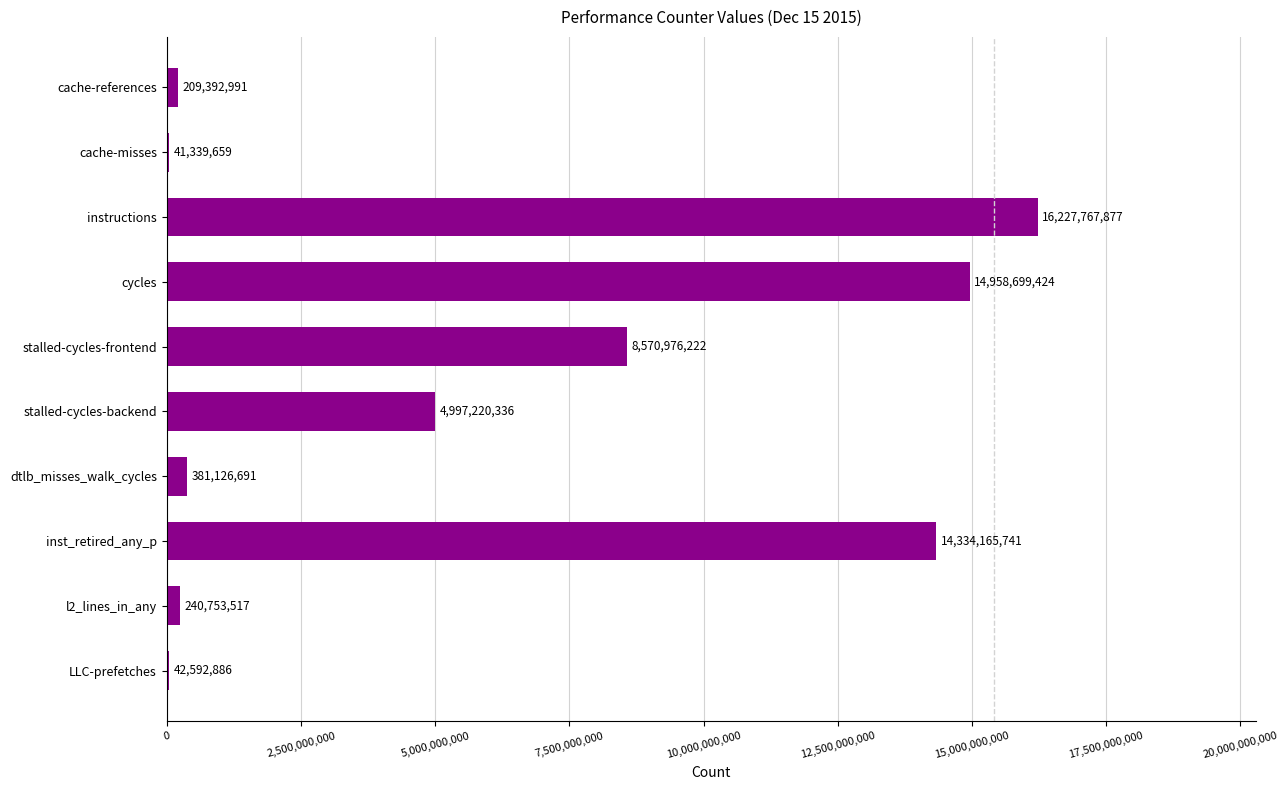

Reading bottom to top, transcribe all the data shown in this chart.

LLC-prefetches=42592886	l2_lines_in_any=240753517	inst_retired_any_p=14334165741	dtlb_misses_walk_cycles=381126691	stalled-cycles-backend=4997220336	stalled-cycles-frontend=8570976222	cycles=14958699424	instructions=16227767877	cache-misses=41339659	cache-references=209392991